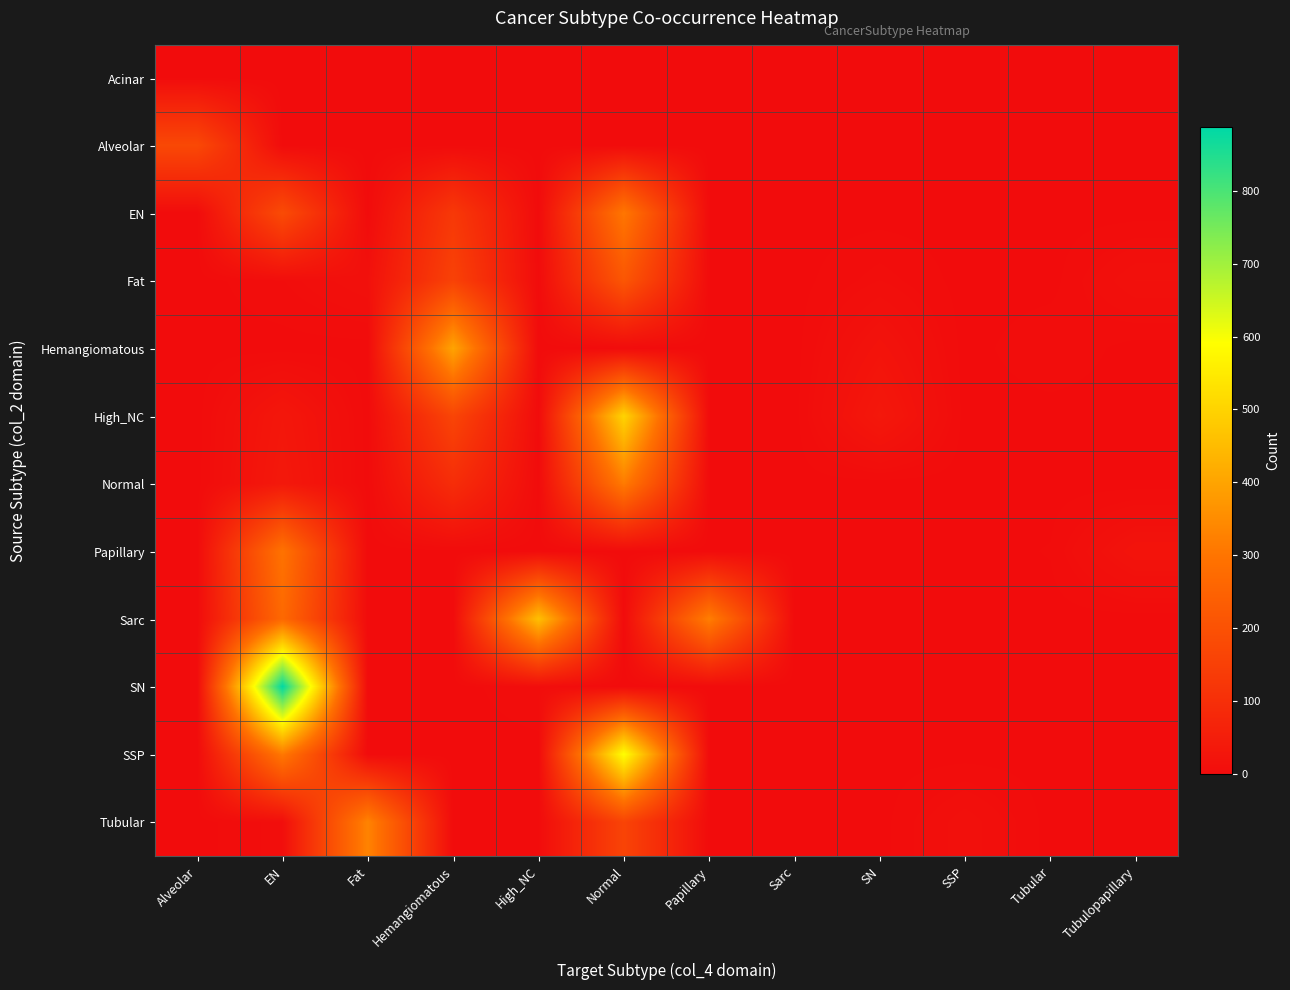

At which category is the sum across all series the highest?

Normal